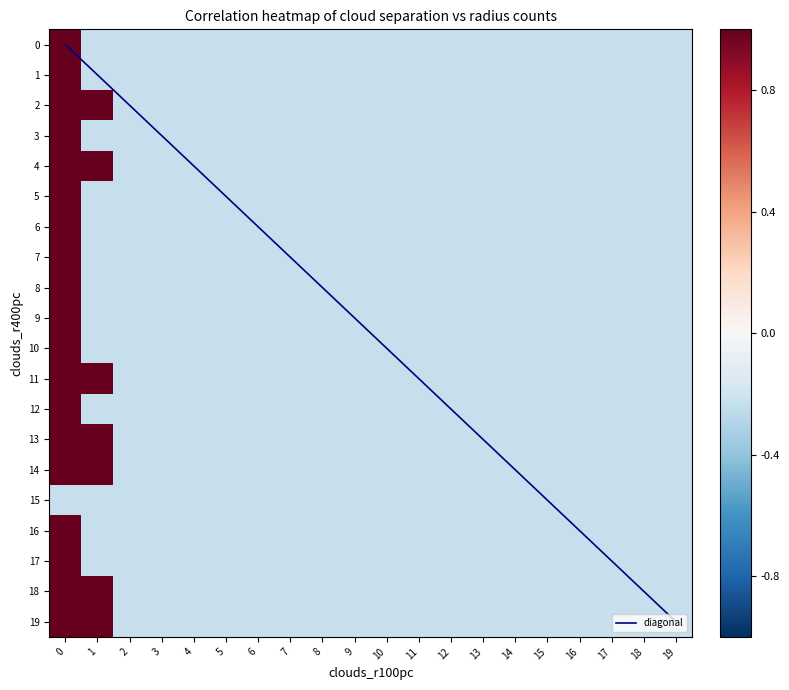

At 10, list the series in order from smallest to largest.

0, 1, 3, 5, 6, 7, 8, 9, 10, 12, 16, 17